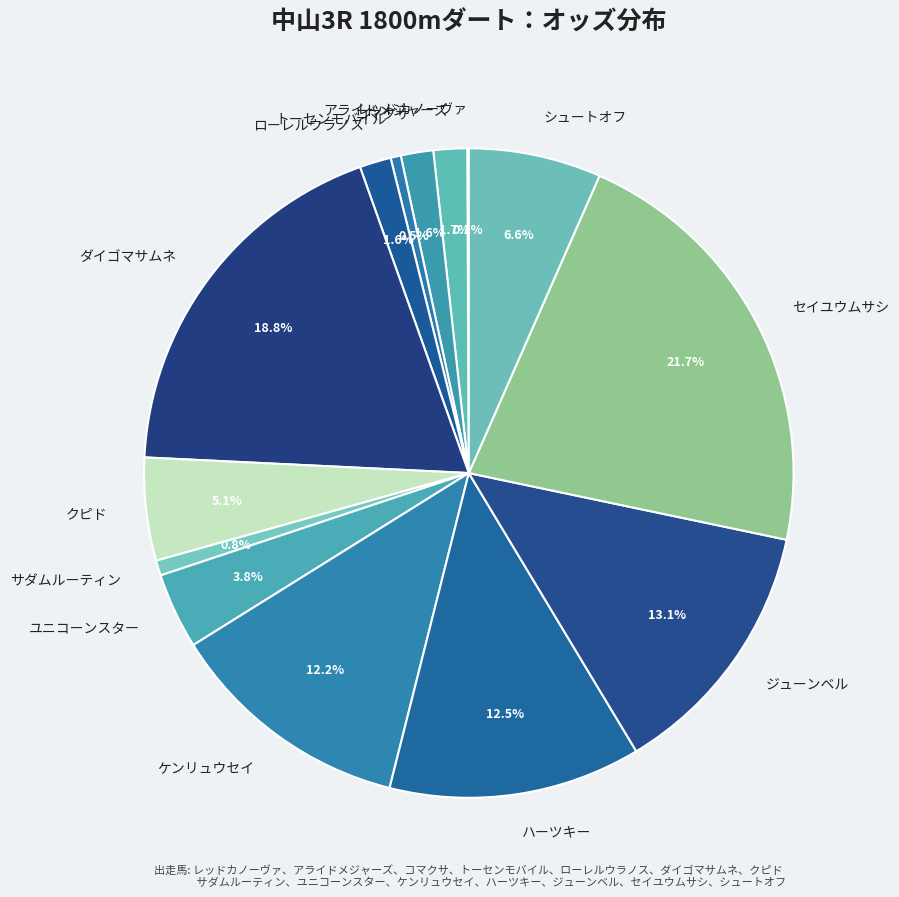

Which has a higher value, ケンリュウセイ or コマクサ?

ケンリュウセイ